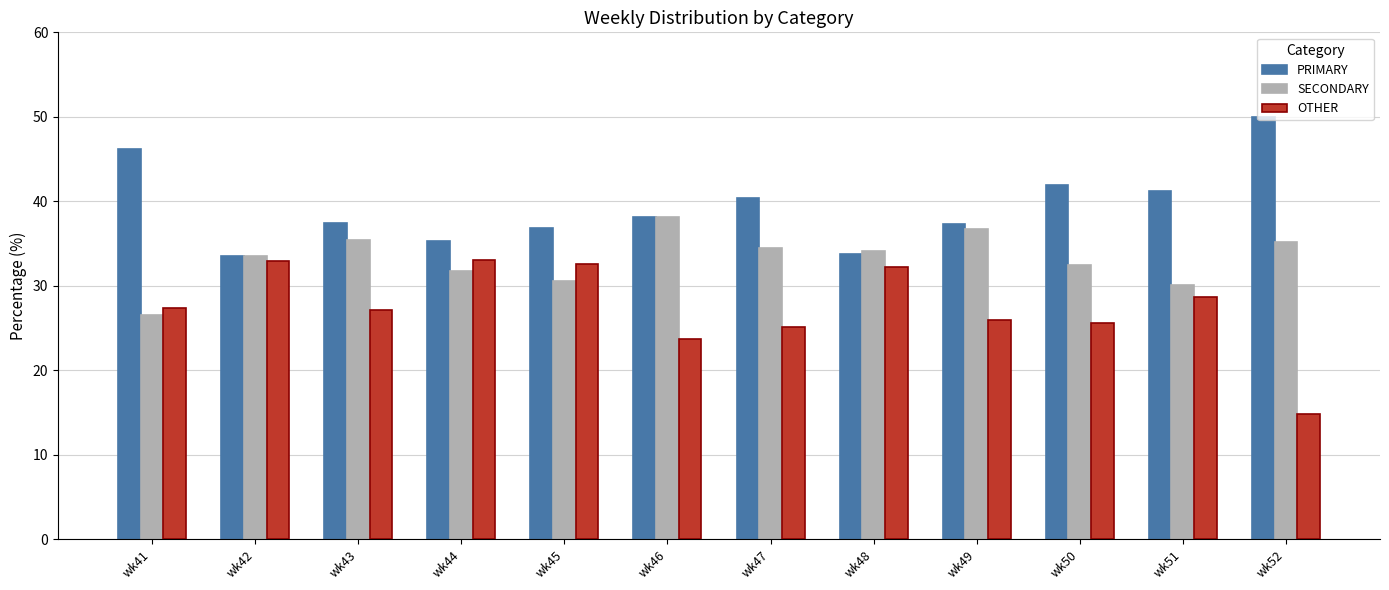

Is it true that OTHER equals 25.6 at wk50?

True